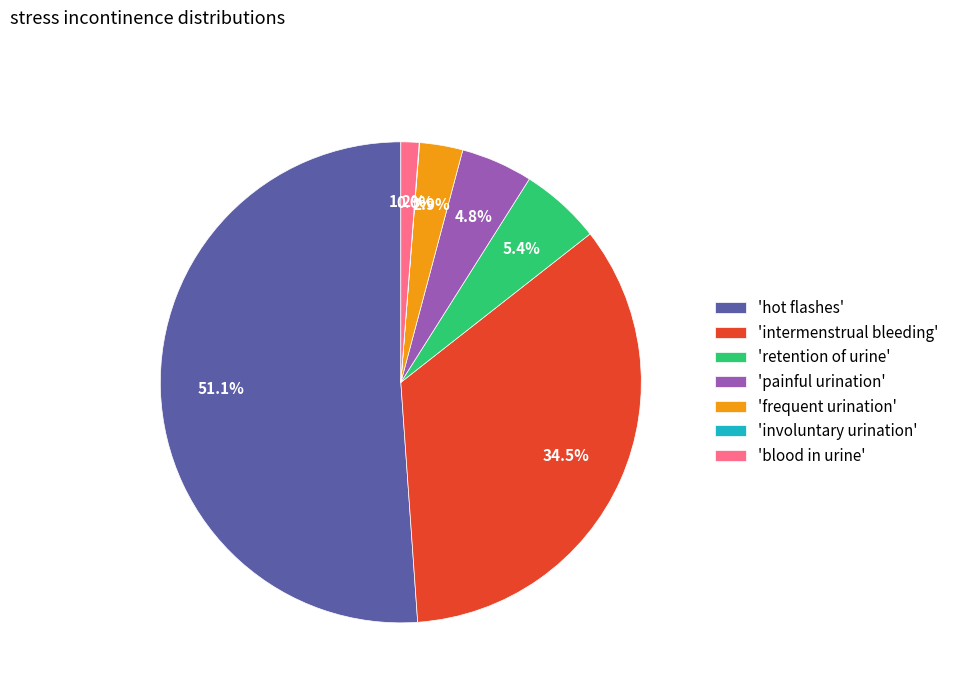

How much of the chart is everything except 'blood in urine'?

98.8%